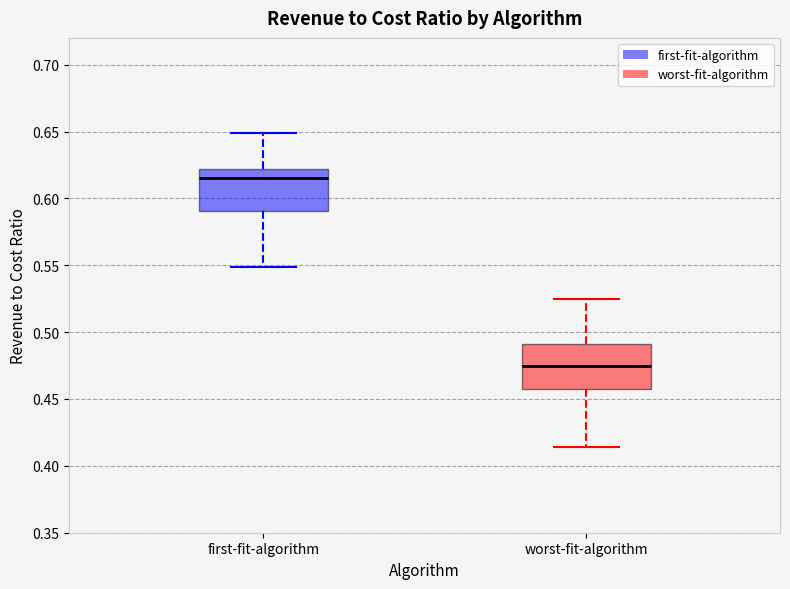

Which box's median line is the highest?

first-fit-algorithm